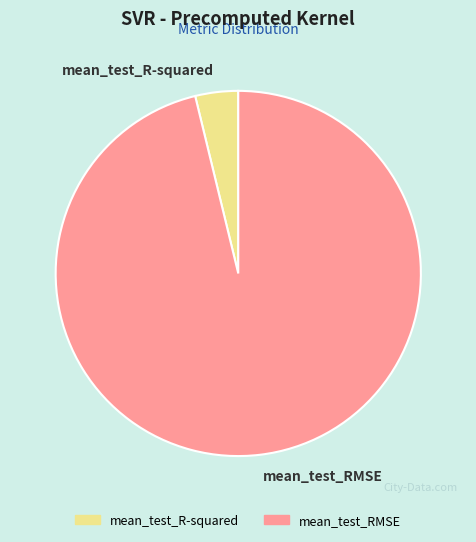

Which slice represents more than half of the pie?

mean_test_RMSE